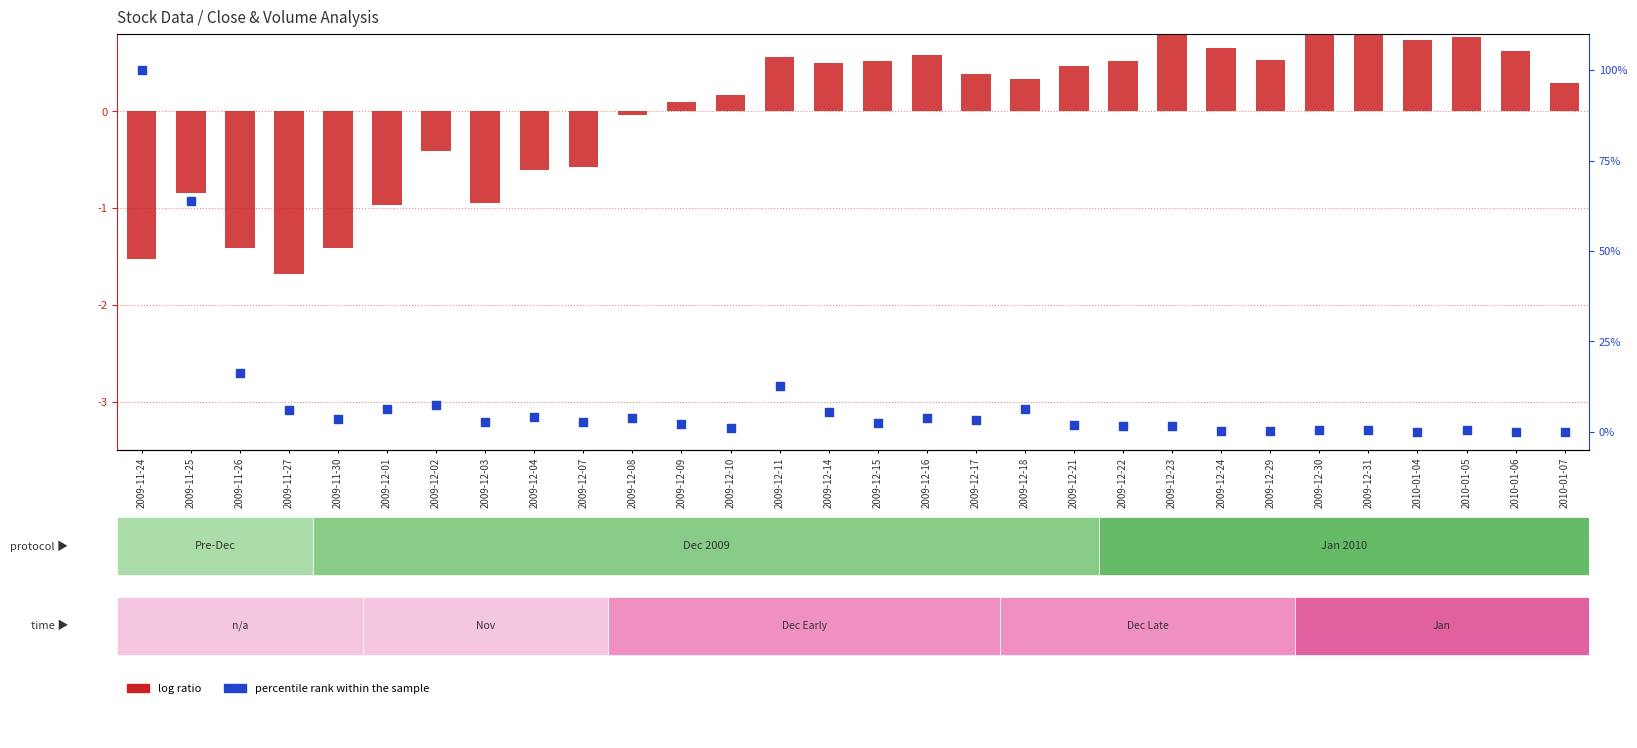

Which series has the largest total across all categories?

percentile rank within the sample